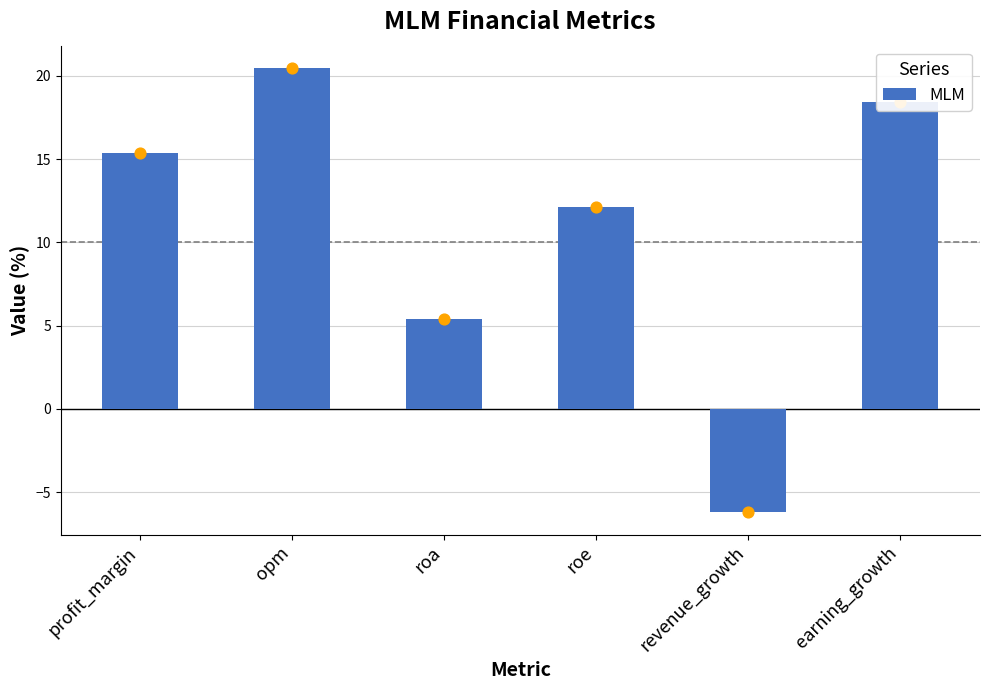

What is the change in value from profit_margin to revenue_growth?

-21.6